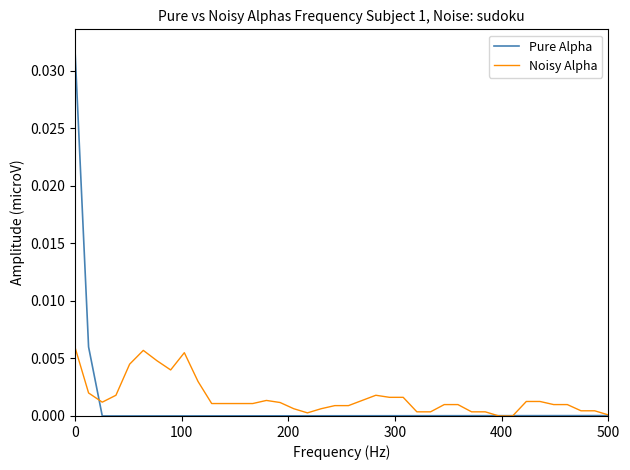

True or false: Pure Alpha and Noisy Alpha intersect in this chart.

True